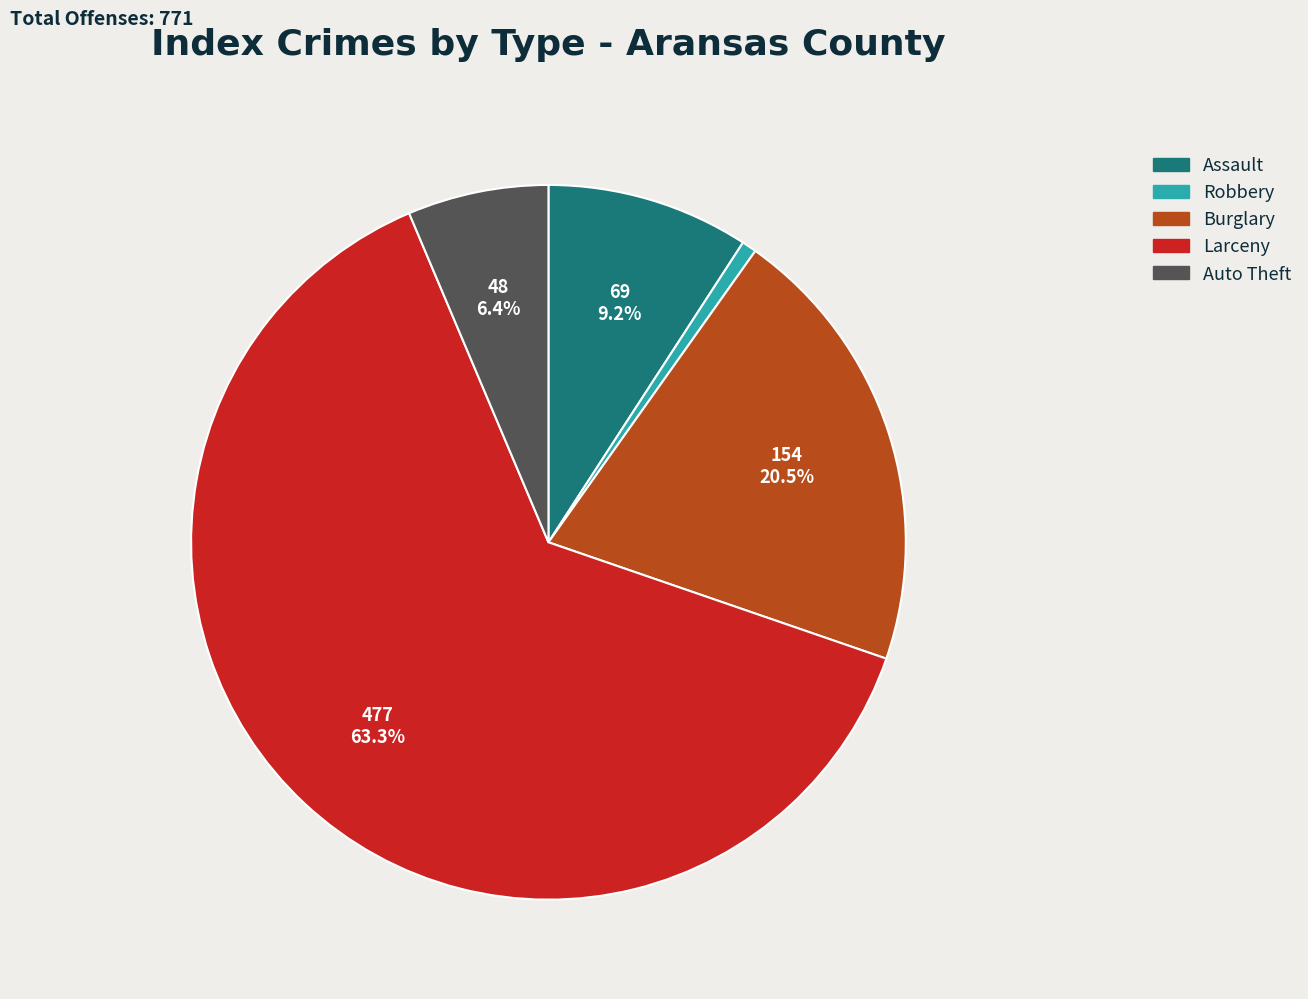

Is there a majority slice in this chart?

Yes